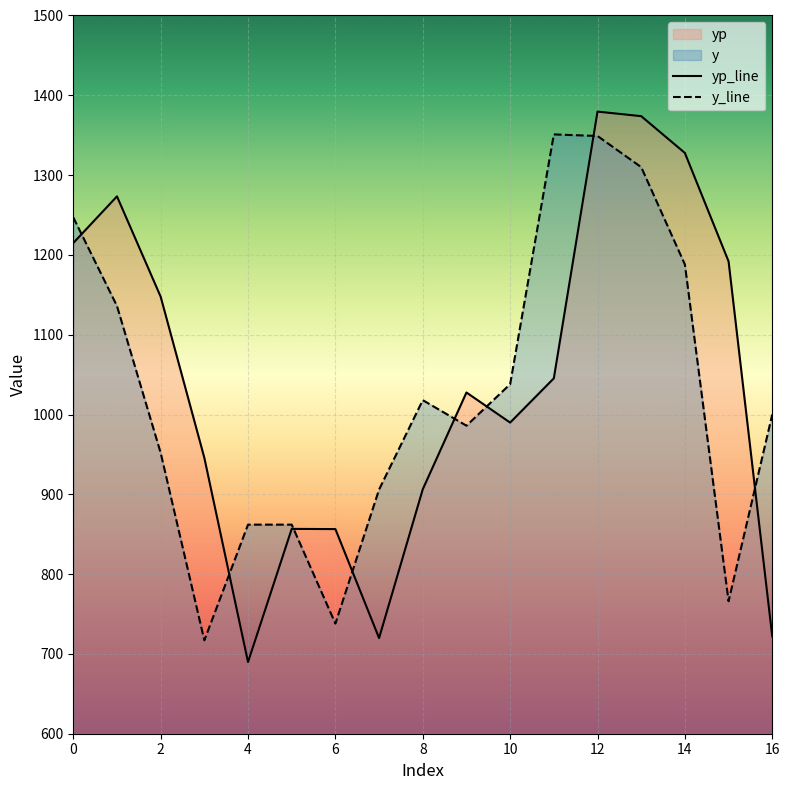

What is the average value of the yp series?

1039.3